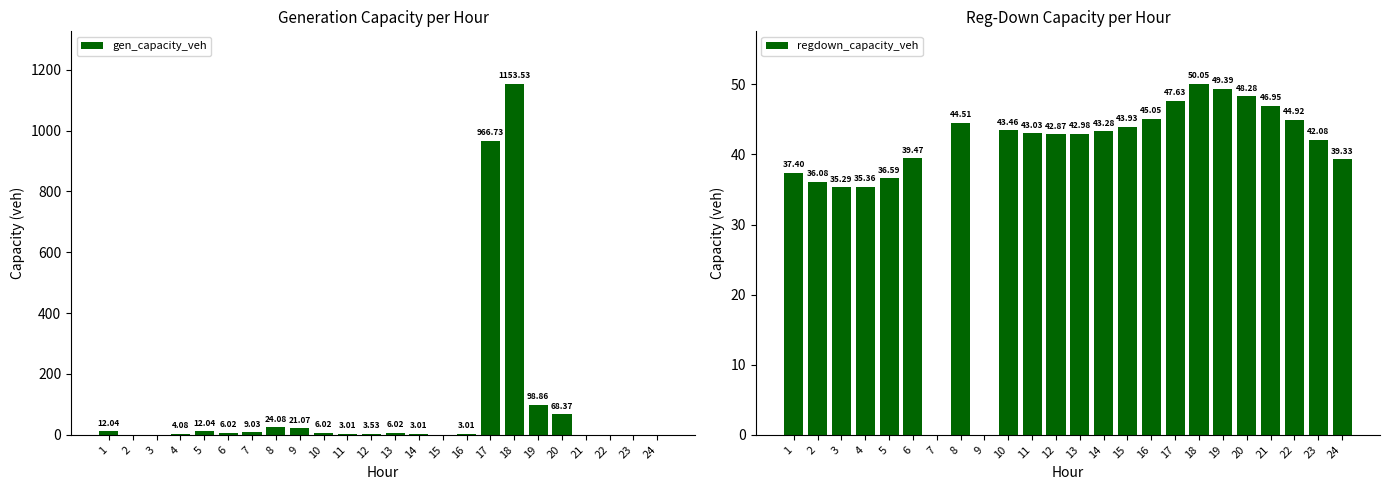

Reading right to left, list all the values displayed in this chart.

gen_capacity_veh: 24=0.0	23=0.0	22=0.0	21=0.0	20=68.4	19=98.9	18=1153.5	17=966.7	16=3.0	15=0.0	14=3.0	13=6.0	12=3.5	11=3.0	10=6.0	9=21.1	8=24.1	7=9.0	6=6.0	5=12.0	4=4.1	3=0.0	2=0.0	1=12.0
regdown_capacity_veh: 24=39.3	23=42.1	22=44.9	21=46.9	20=48.3	19=49.4	18=50.0	17=47.6	16=45.1	15=43.9	14=43.3	13=43.0	12=42.9	11=43.0	10=43.5	9=0.0	8=44.5	7=0.0	6=39.5	5=36.6	4=35.4	3=35.3	2=36.1	1=37.4